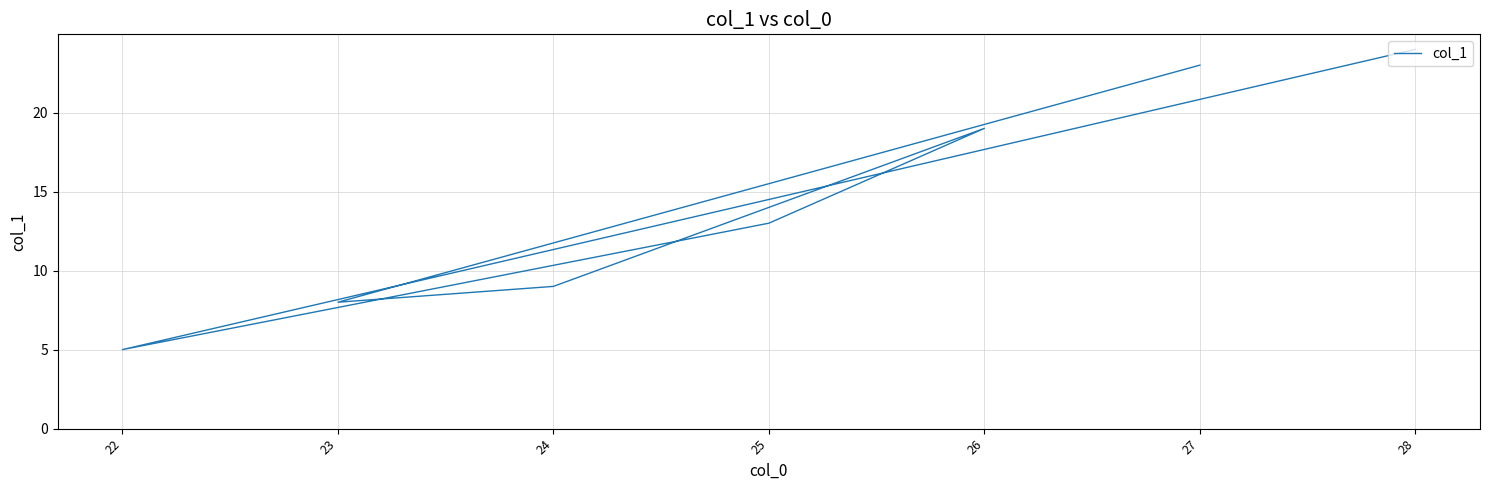

At which category does the data reach its first local peak?

26